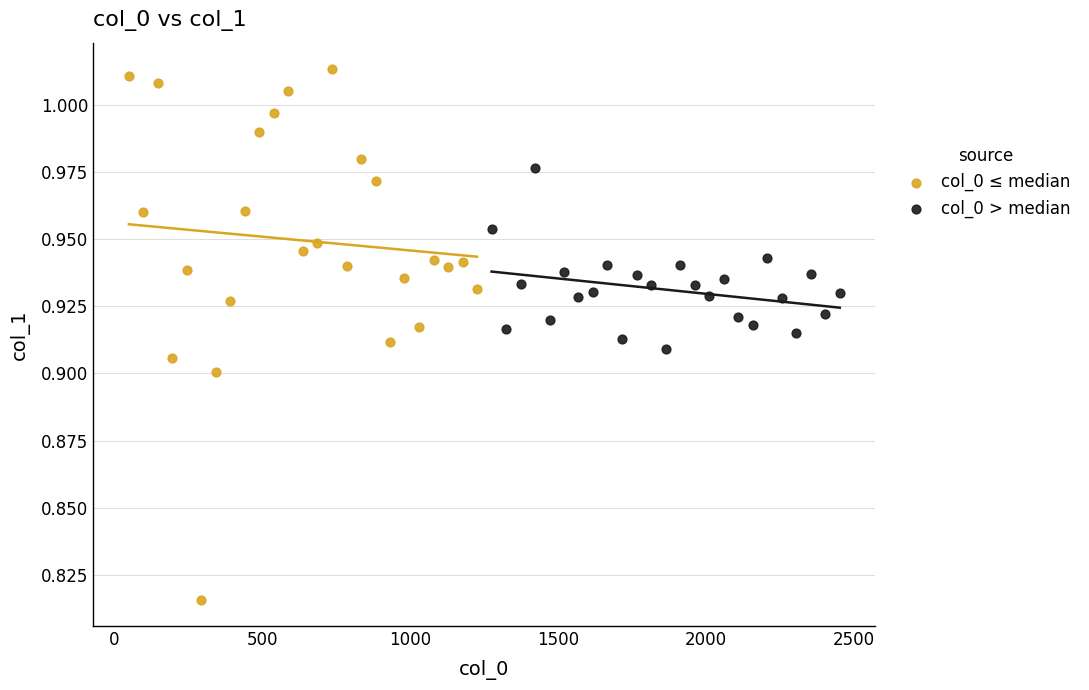

Which series reaches the maximum Y coordinate?

col_0 ≤ median